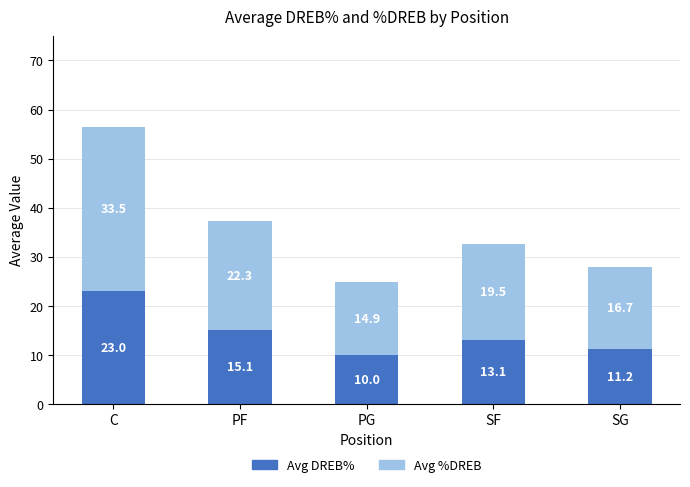

What is the minimum value for Avg DREB%?

10.0